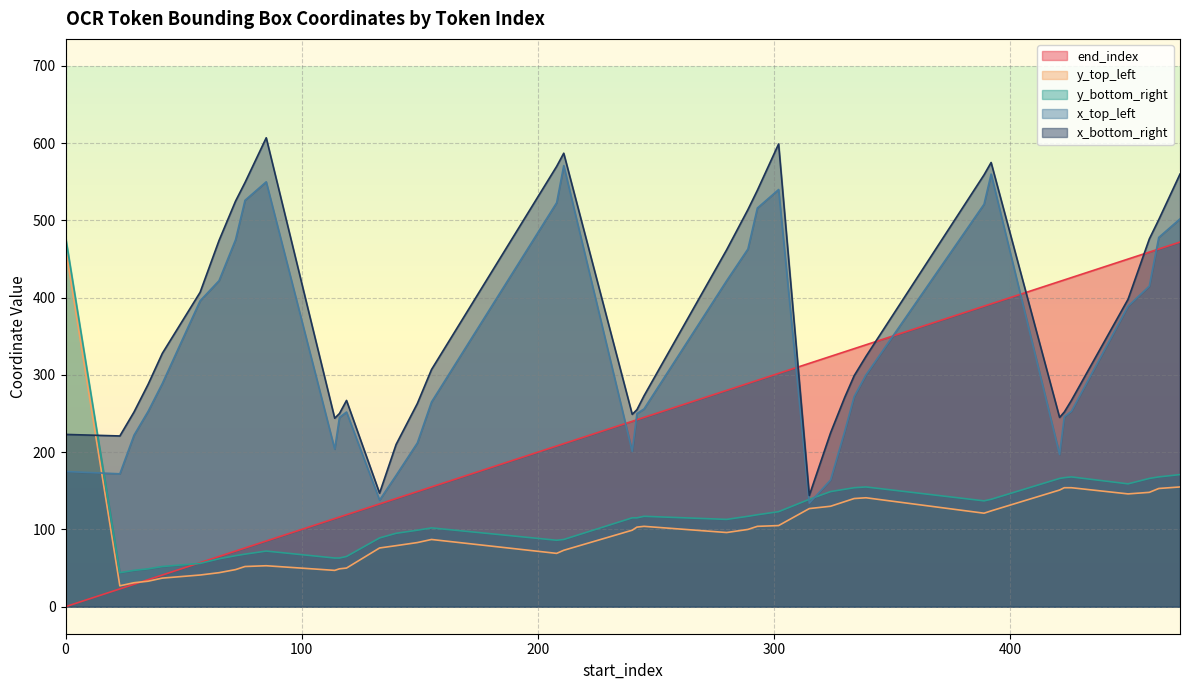

How many lines are shown in the chart?

5